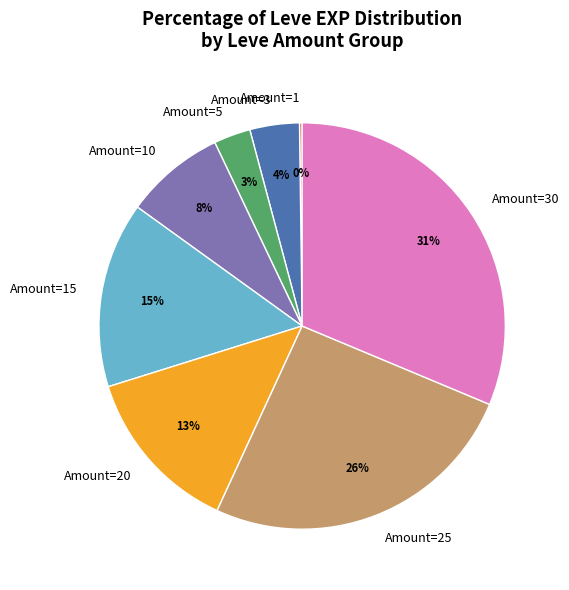

Which has a higher value, Amount=3 or Amount=5?

Amount=3